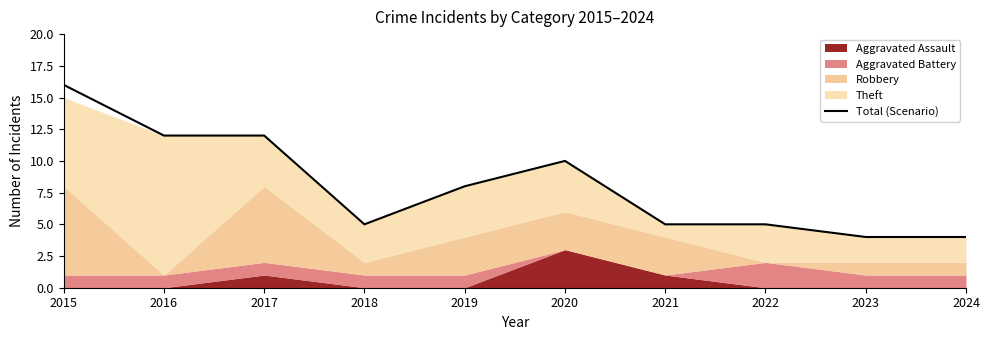

How many points are higher than both their immediate neighbors (excluding endpoints)?

1